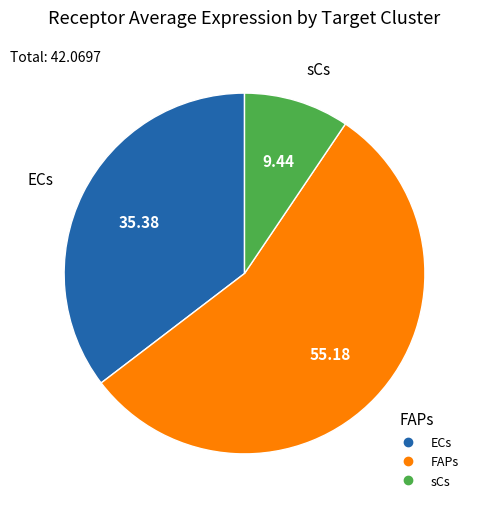

Does sCs represent more than half of the total?

No